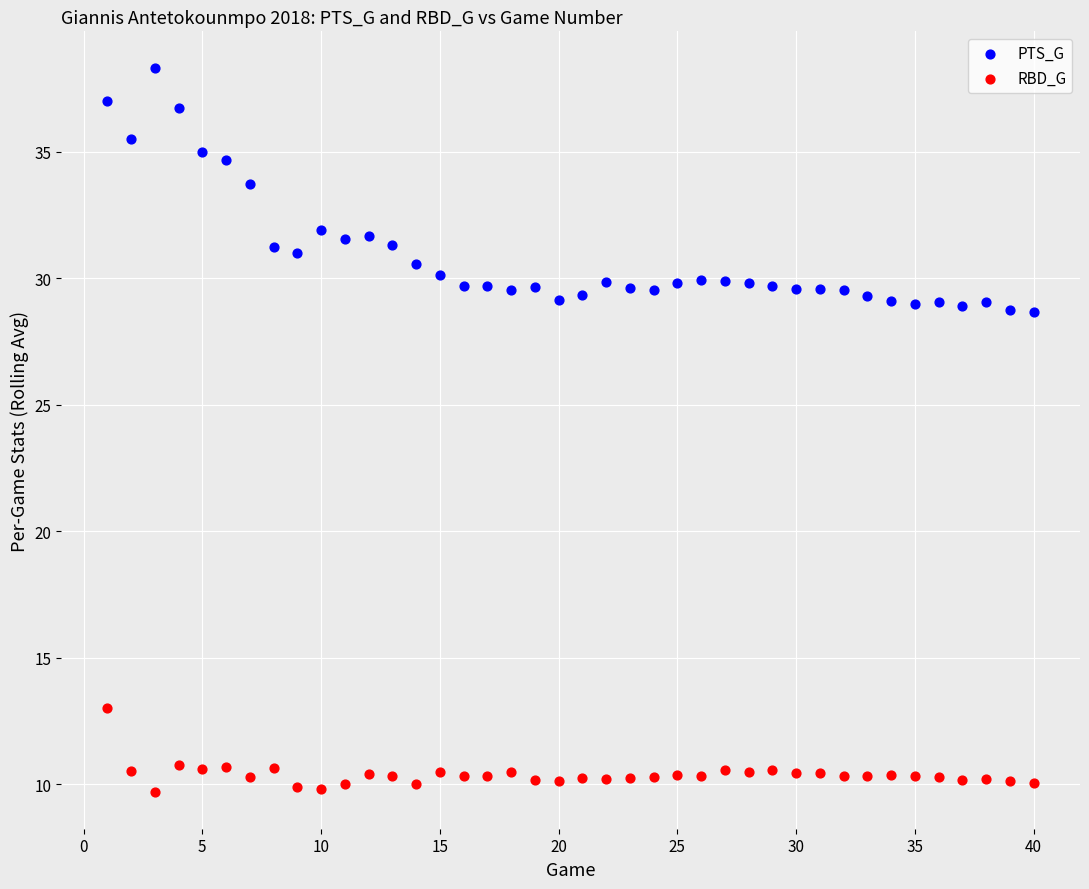

In the PTS_G series, what Y value is closest to 33?

33.7